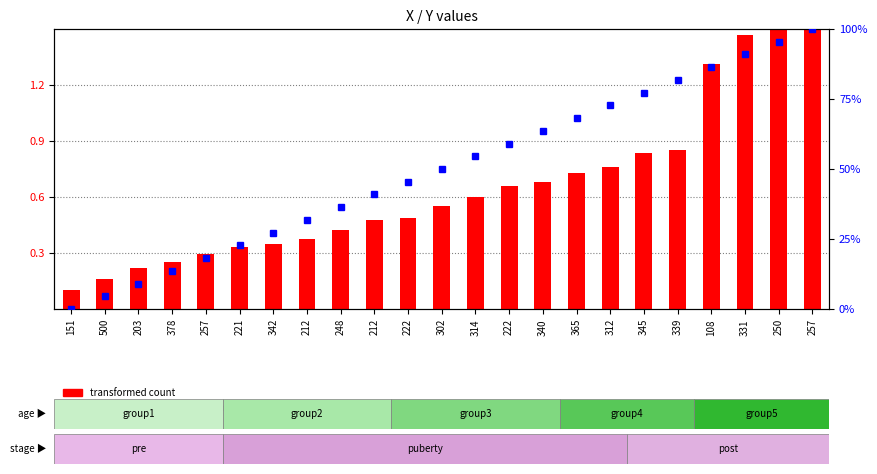

Are the bars horizontal?

No